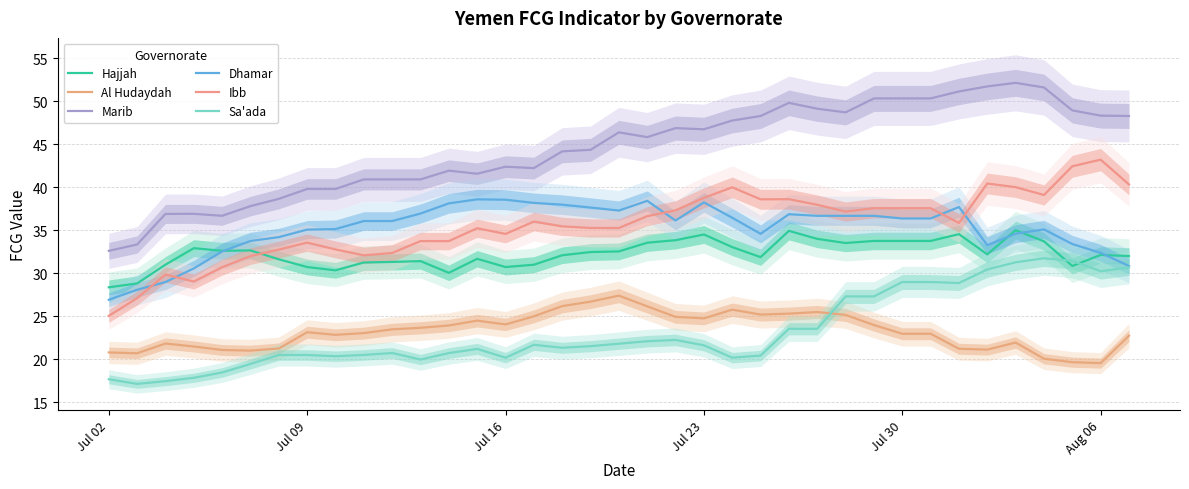

True or false: Marib has more than 1 points higher than both neighbors.

True